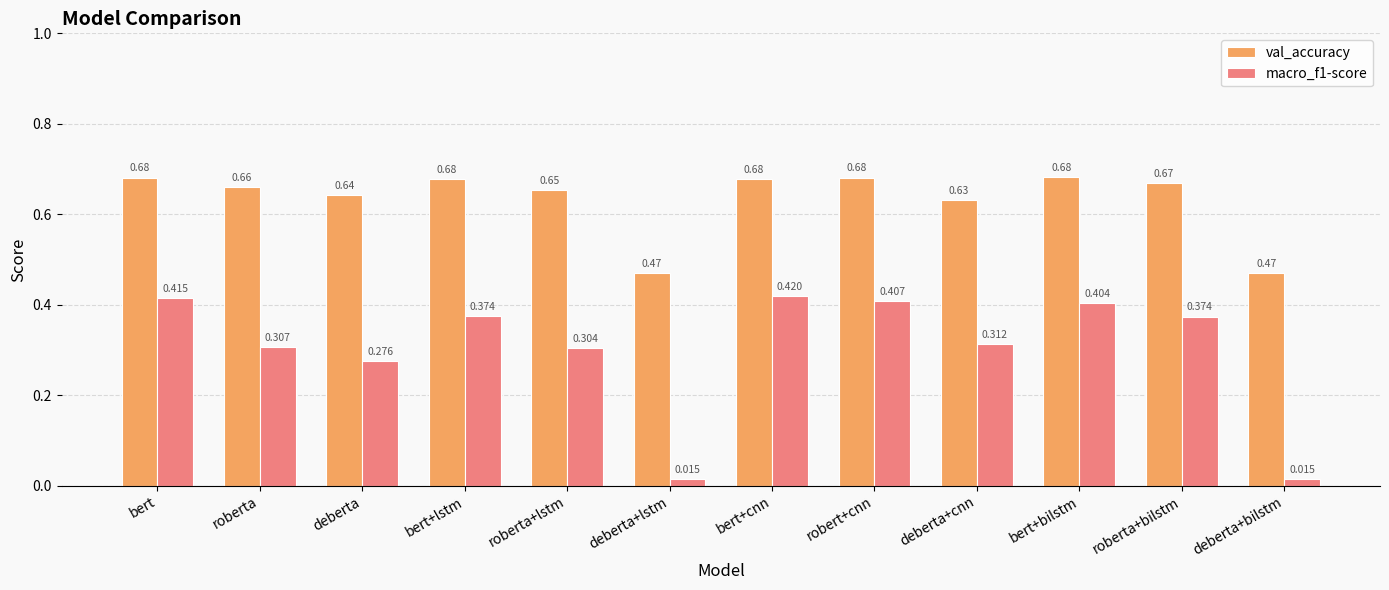

At which category is the sum across all series the highest?

bert+cnn